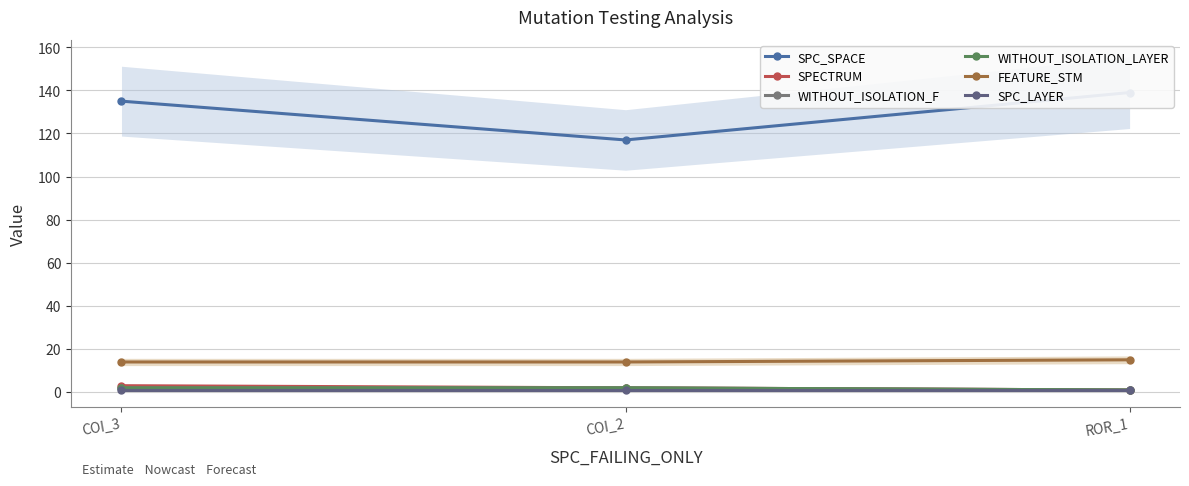

What is the difference between the maximum and second lowest values in the FEATURE_STM series?

1